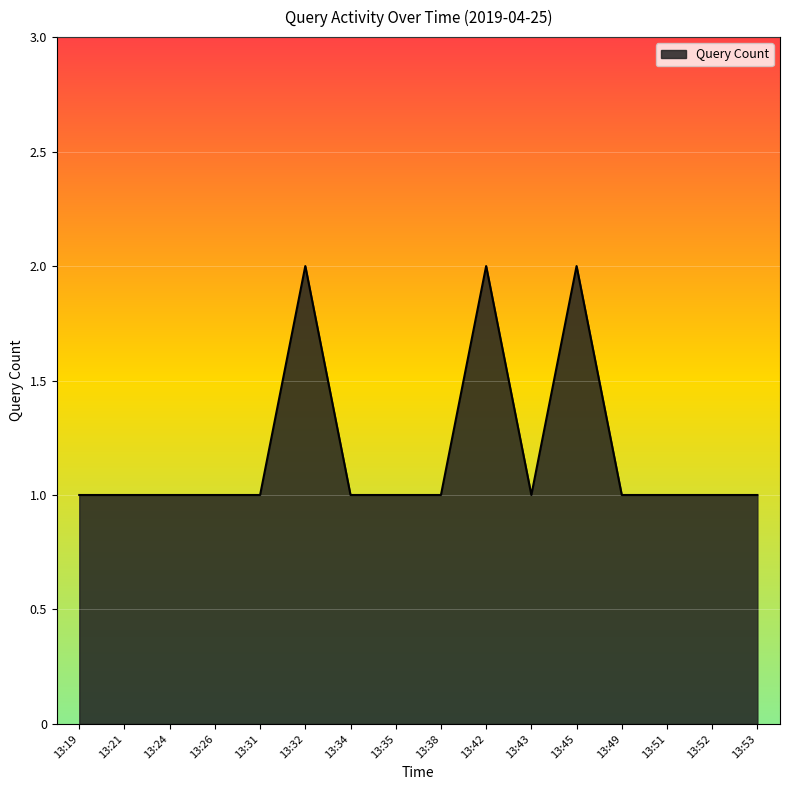

Is it true that the value at 13:24 is 1?

True